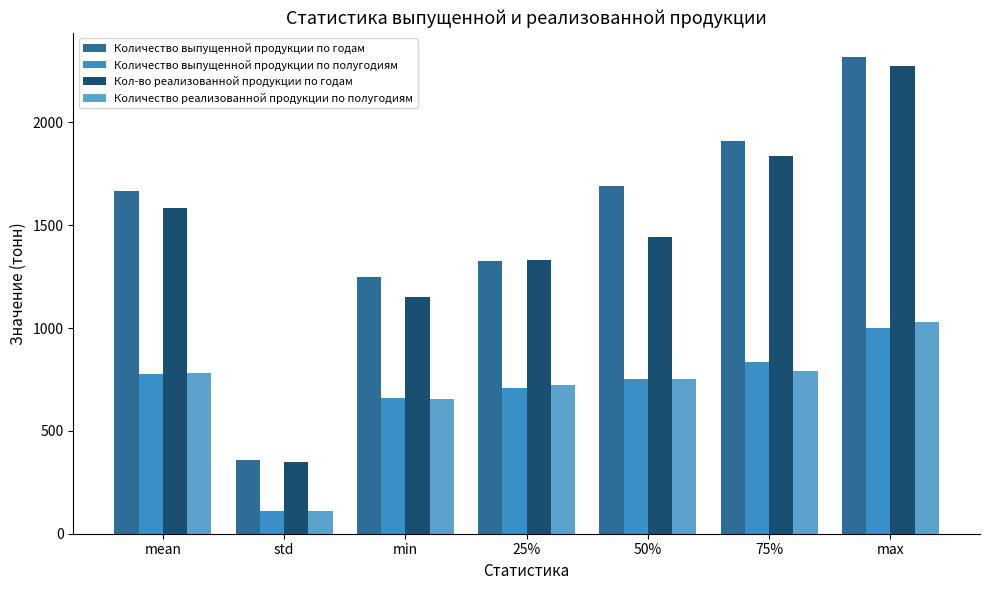

What is the maximum value shown in the chart?

2319.4